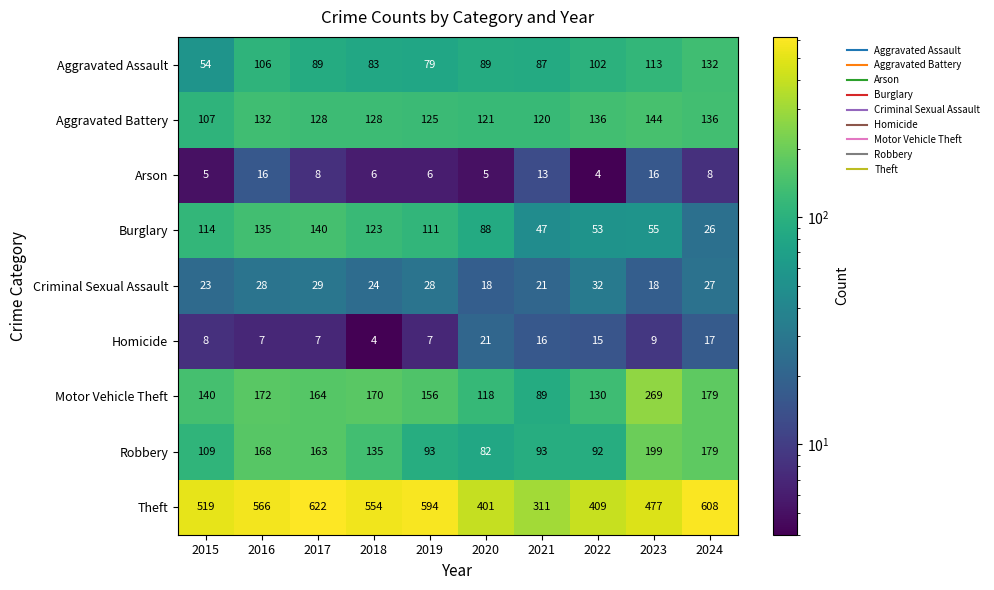

Between 2017 and 2024, which series saw the biggest shift?

Burglary